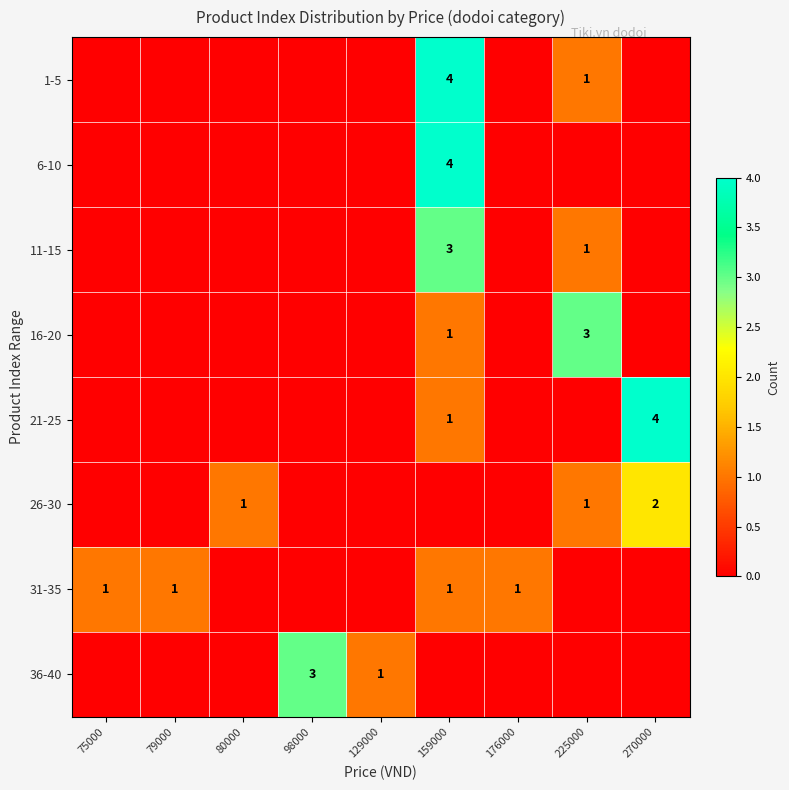

Is it true that 16-20 equals 3 at 225000?

True